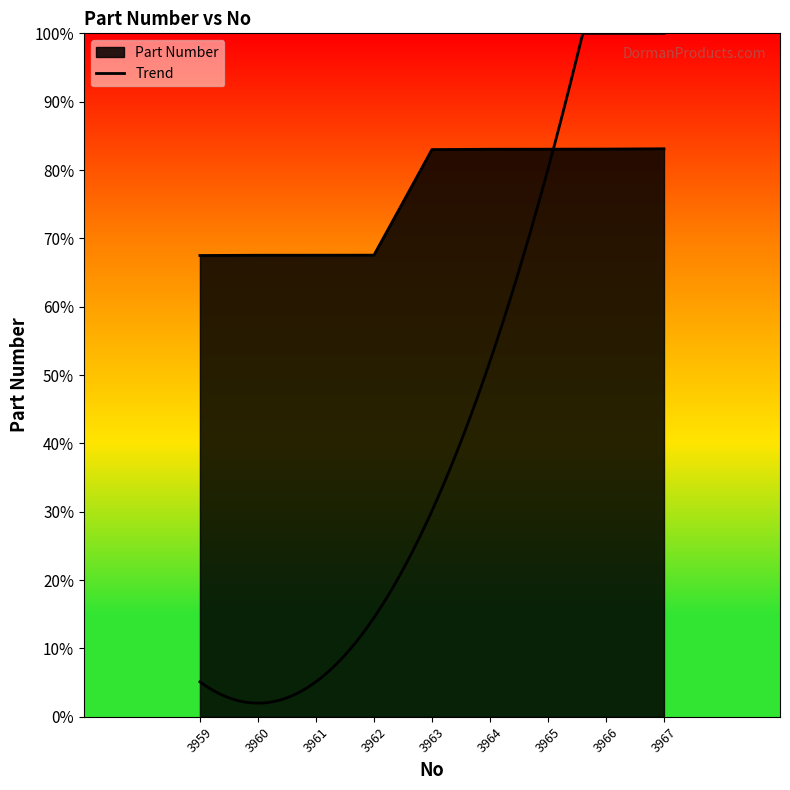

List the labels in order of value, largest first.

3967, 3966, 3965, 3964, 3963, 3962, 3961, 3960, 3959